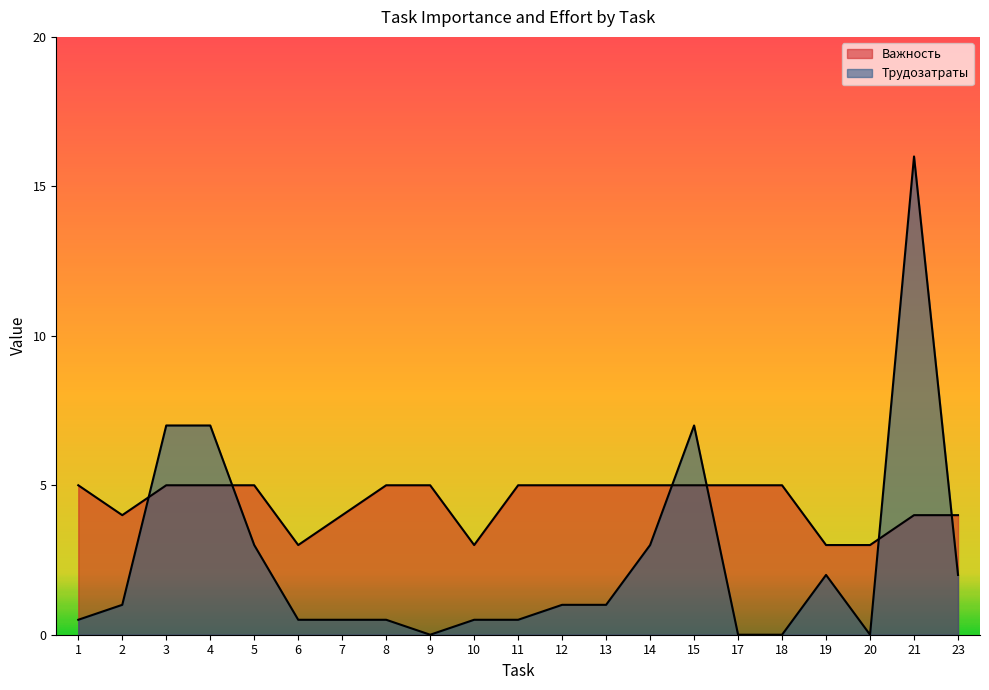

Reading left to right, transcribe all the data shown in this chart.

Важность: 1=5.0	2=4.0	3=5.0	4=5.0	5=5.0	6=3.0	7=4.0	8=5.0	9=5.0	10=3.0	11=5.0	12=5.0	13=5.0	14=5.0	15=5.0	17=5.0	18=5.0	19=3.0	20=3.0	21=4.0	23=4.0
Трудозатраты: 1=0.5	2=1.0	3=7.0	4=7.0	5=3.0	6=0.5	7=0.5	8=0.5	9=0.0	10=0.5	11=0.5	12=1.0	13=1.0	14=3.0	15=7.0	17=0.0	18=0.0	19=2.0	20=0.0	21=16.0	23=2.0